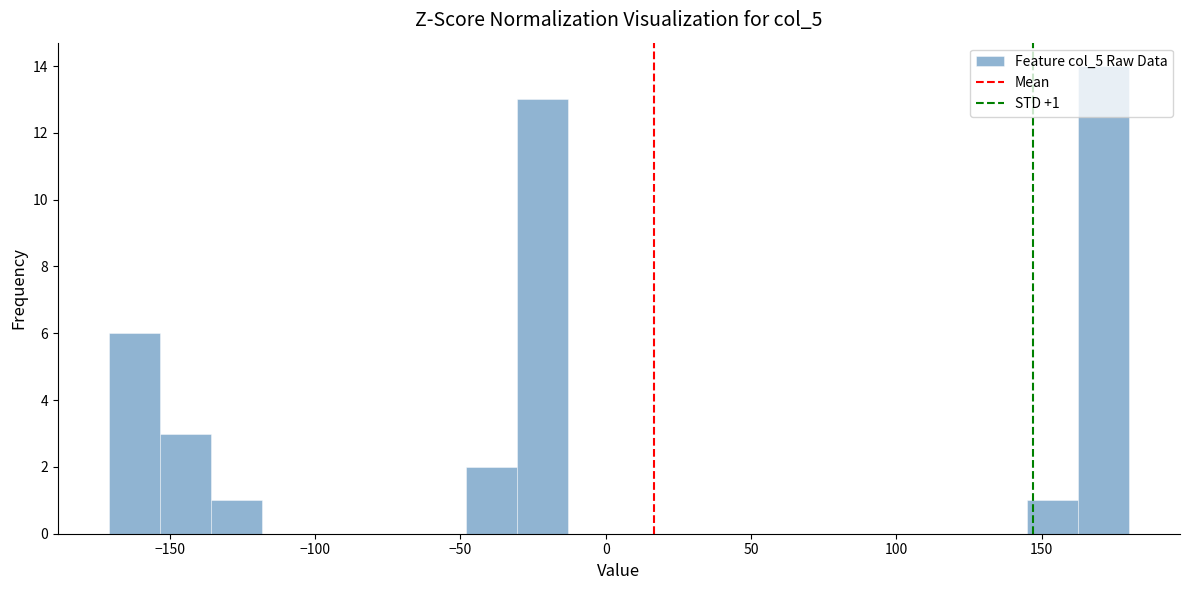

Around what value on the x-axis is the tallest bar? Give the approximate position of its centre, as read against the axis.

170